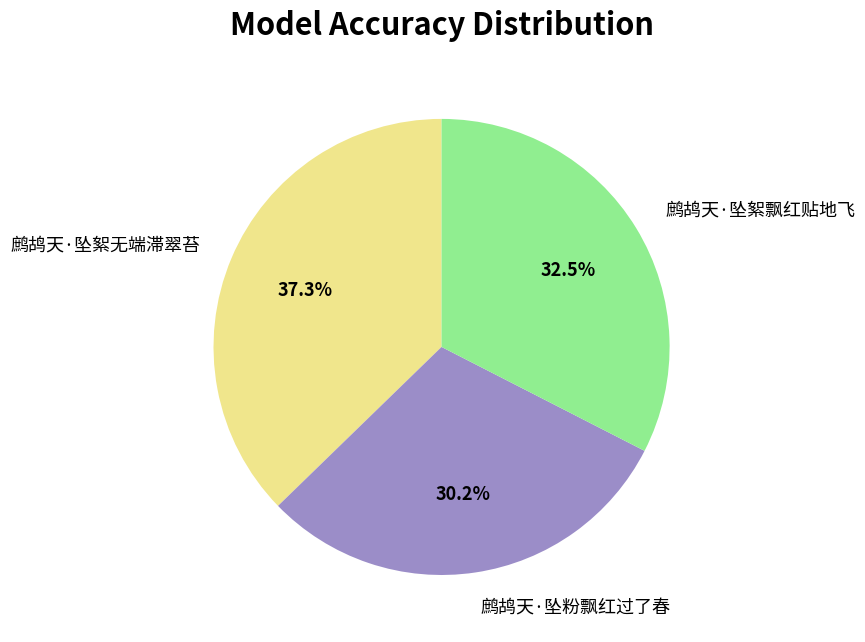

How many slices are in this pie chart?

3